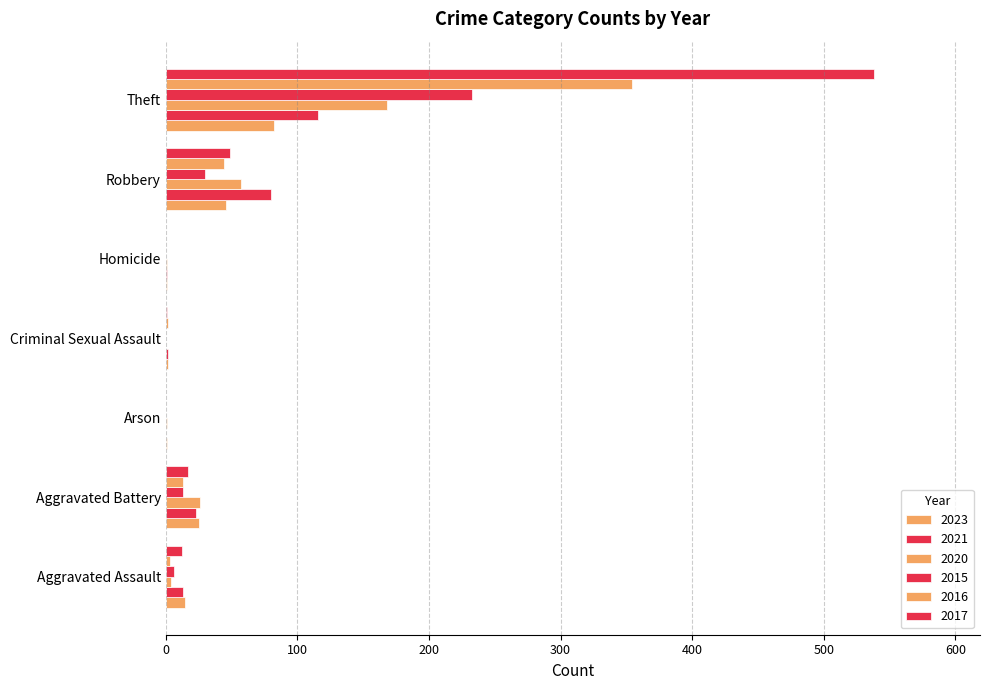

What is the total value across all series at Theft?

1491